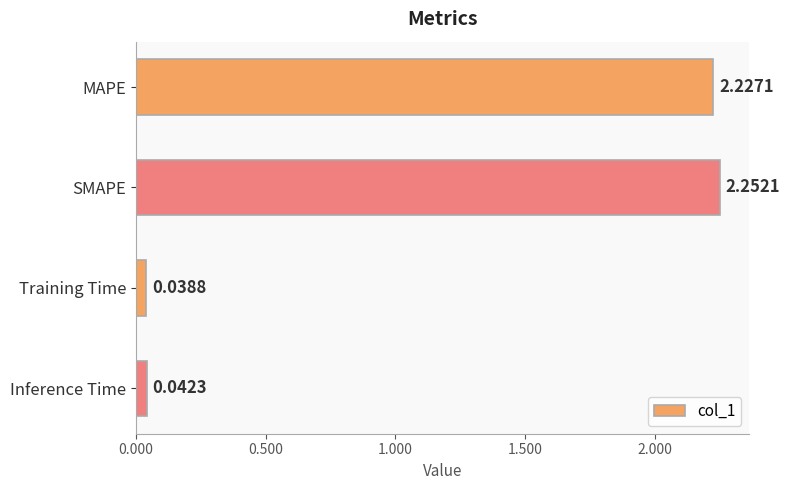

Does the chart contain any negative values?

No